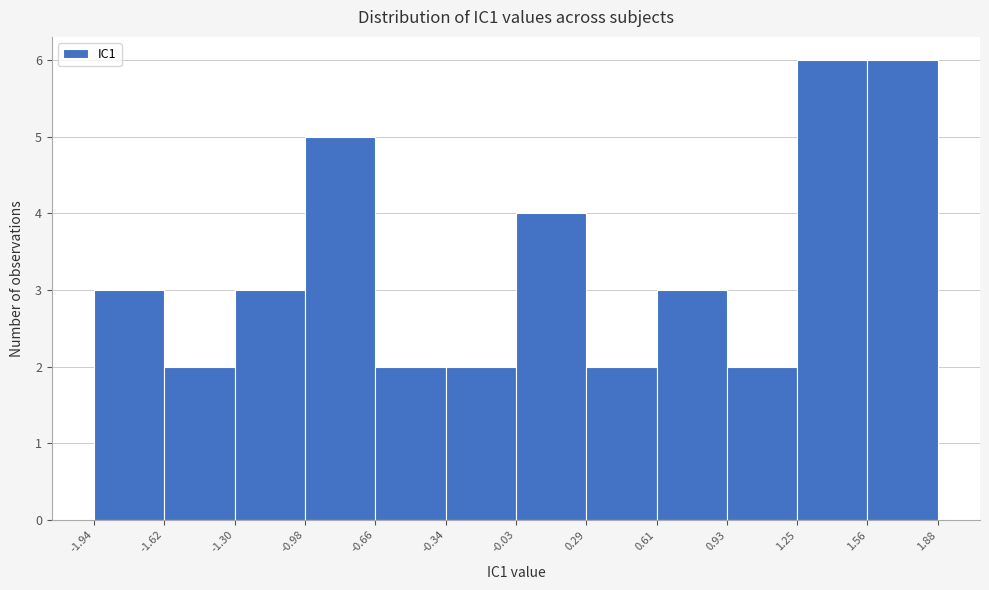

Reading left to right, transcribe this chart: for each bar, give the range it covers on the x-axis and its height. The values are not printed on the chart, so give them approximately, as read against the axis.

-1.94 to -1.62: 3
-1.62 to -1.30: 2
-1.30 to -0.98: 3
-0.98 to -0.66: 5
-0.66 to -0.34: 2
-0.34 to -0.03: 2
-0.03 to 0.29: 4
0.29 to 0.61: 2
0.61 to 0.93: 3
0.93 to 1.25: 2
1.25 to 1.56: 6
1.56 to 1.88: 6